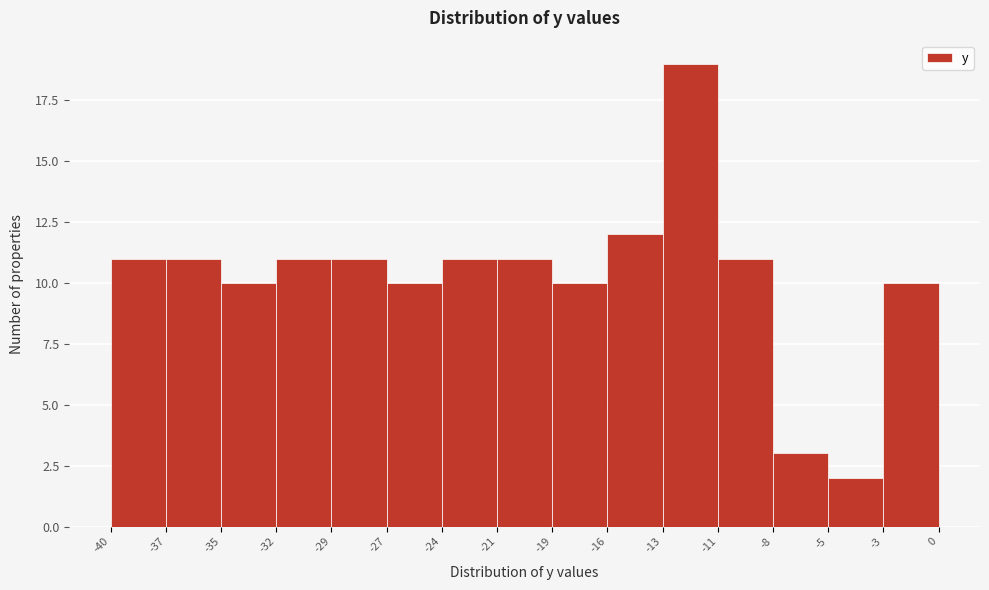

Over which range of the x-axis is the bar tallest?

-13 to -11